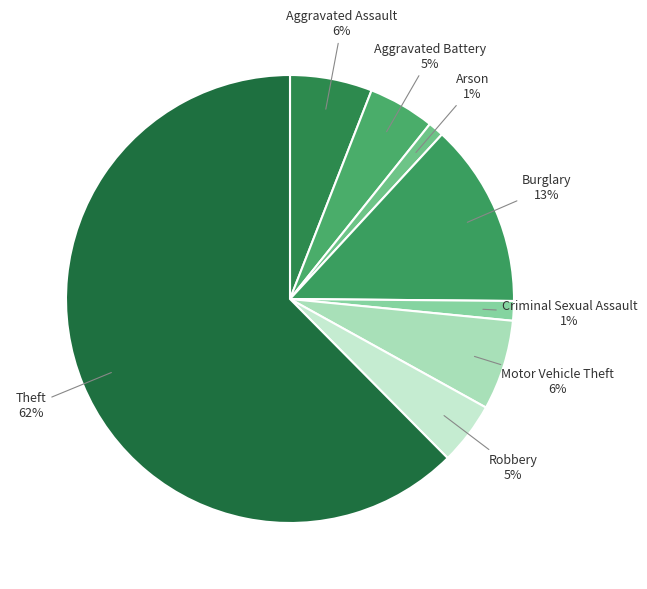

To the nearest percent, what percentage of the pie is Criminal Sexual Assault?

1%